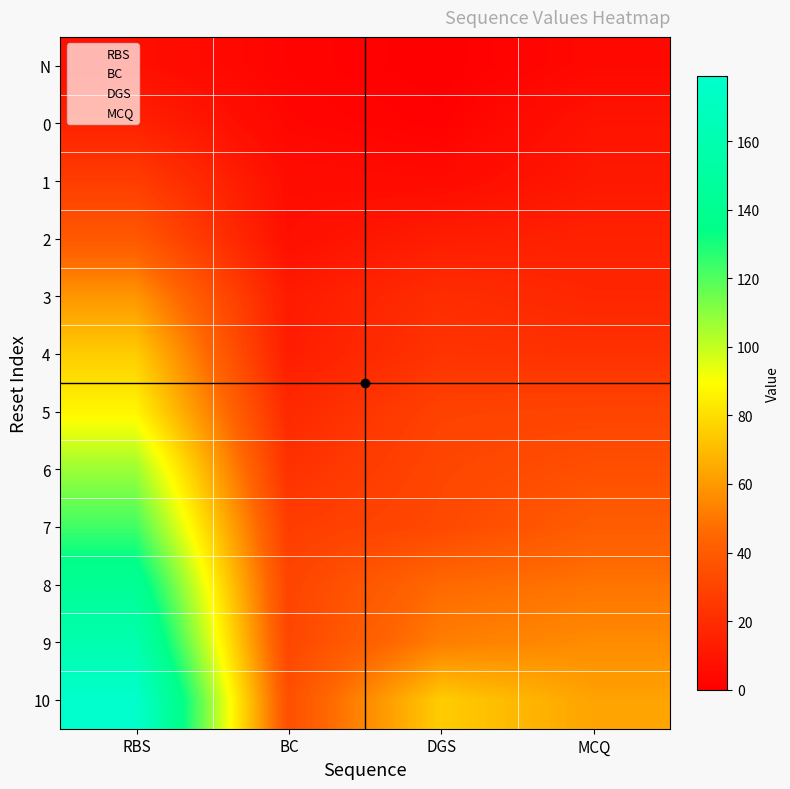

How many distinct data groups are displayed?

12